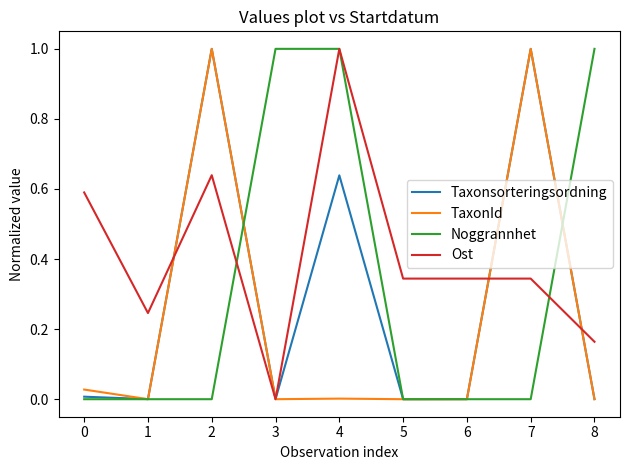

What is the difference between the highest and lowest values at 7?

1.0